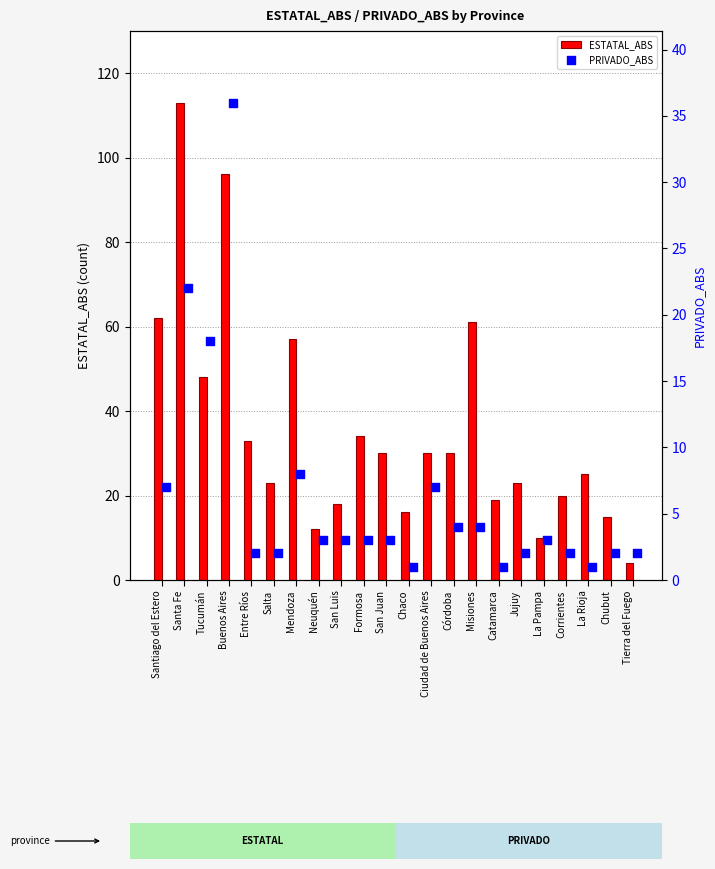

What are all the series names shown in the legend?

ESTATAL_ABS, PRIVADO_ABS